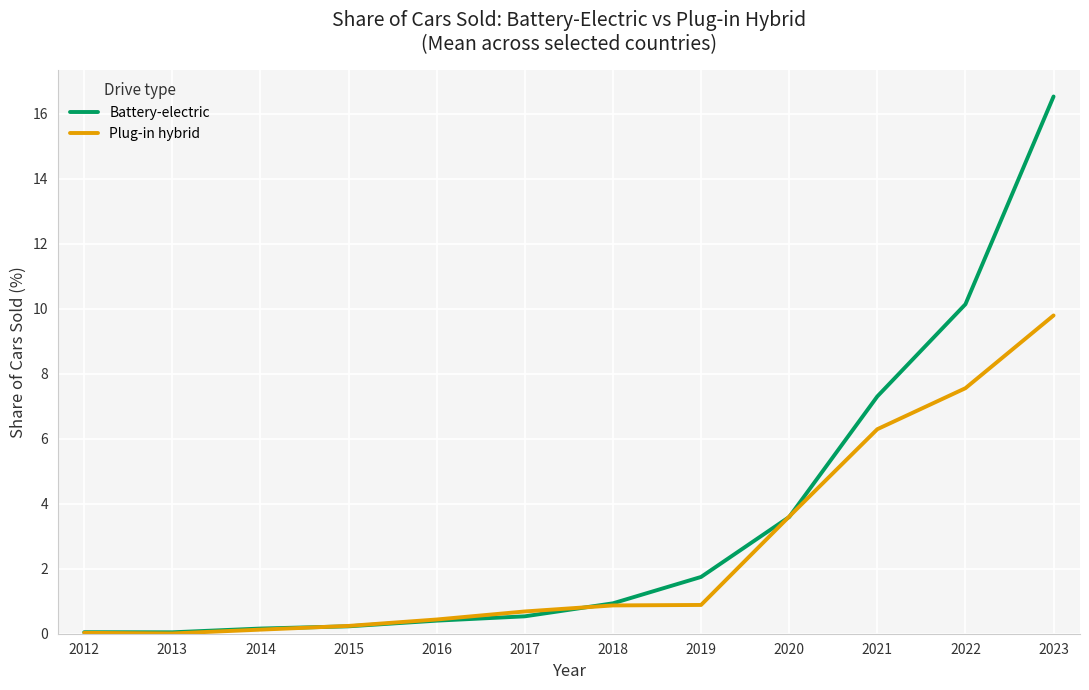

What is the difference between the Battery-electric values at 2019 and 2015?

1.5